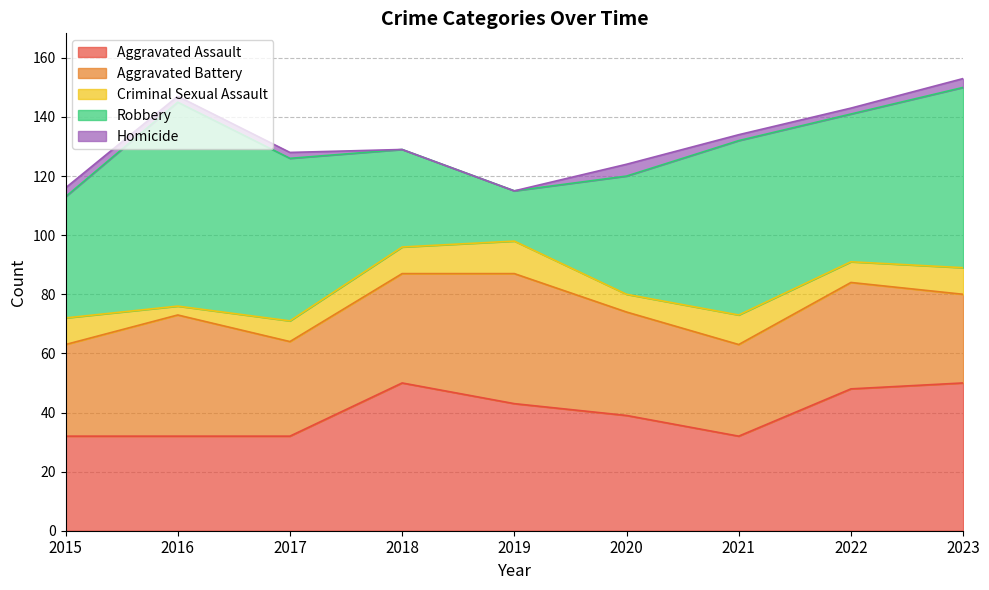

Reading left to right, transcribe all the data shown in this chart.

Aggravated Assault: 32	32	32	50	43	39	32	48	50
Aggravated Battery: 31	41	32	37	44	35	31	36	30
Criminal Sexual Assault: 9	3	7	9	11	6	10	7	9
Robbery: 41	69	55	33	17	40	59	50	61
Homicide: 3	2	2	0	0	4	2	2	3